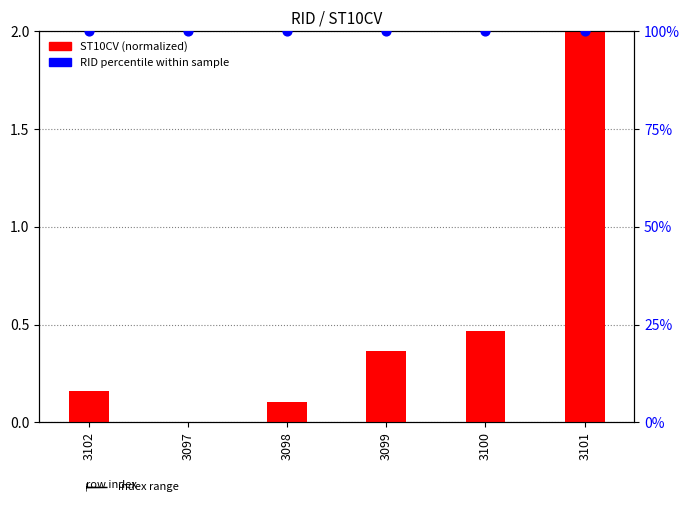

What are all the series names shown in the legend?

ST10CV (normalized), RID percentile